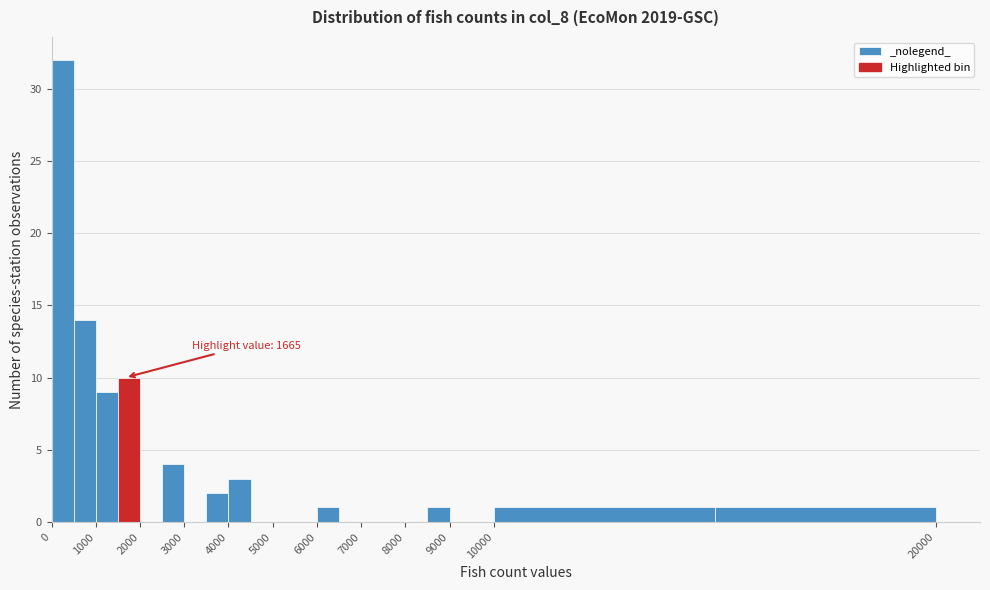

Which range on the x-axis has the tallest bar?

0 to 500